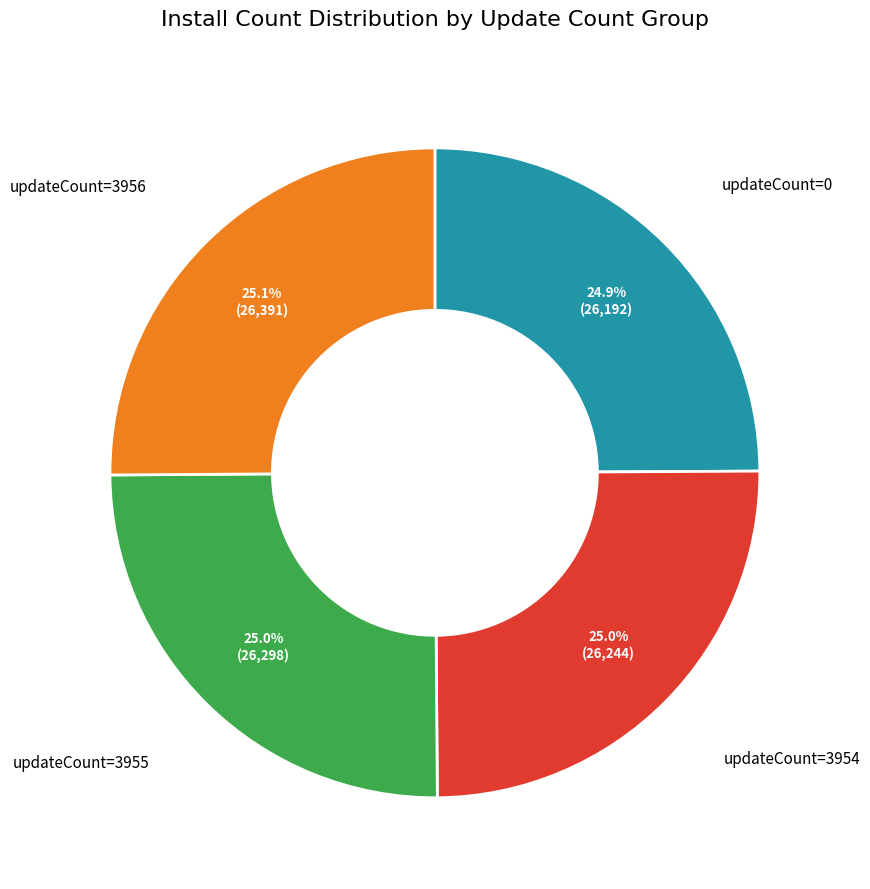

What is the ratio of the value at updateCount=3955 to the value at updateCount=0?

1.0